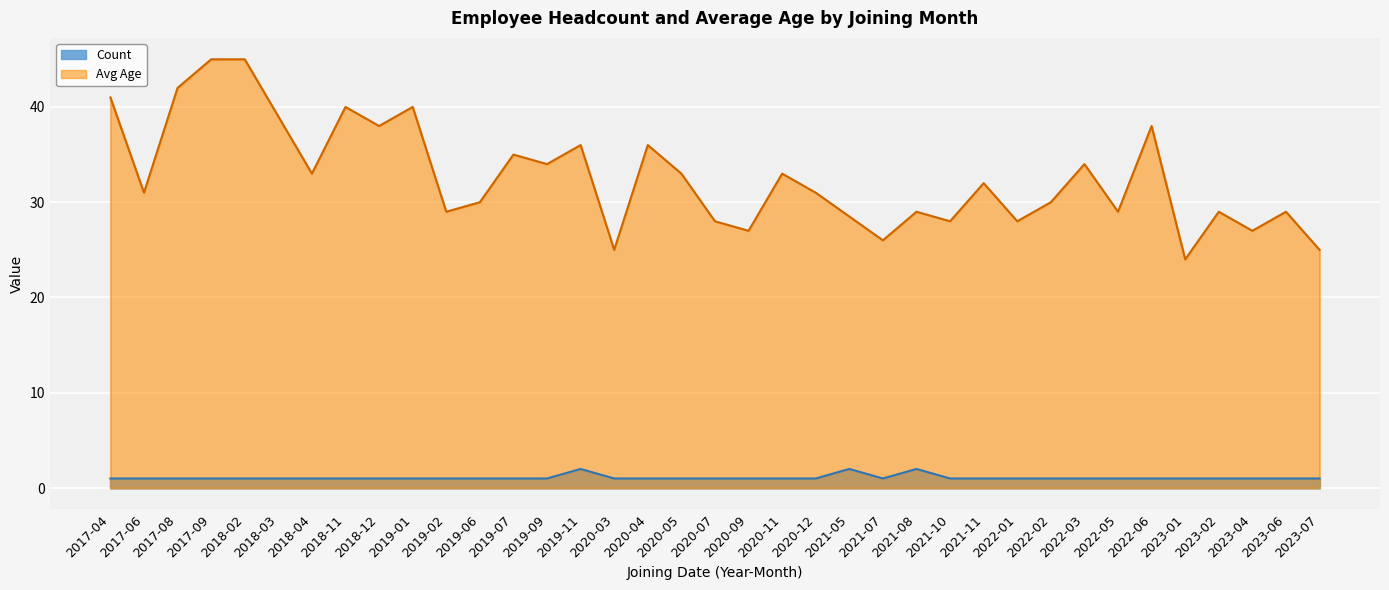

Between 2020-07 and 2018-04, which is larger?

2018-04